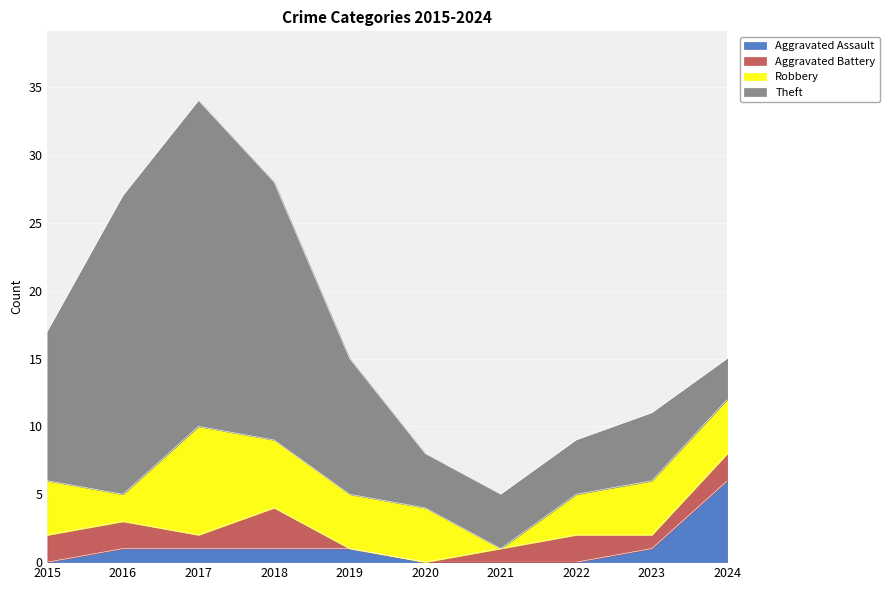

Reading left to right, extract all data points from this chart.

Aggravated Assault: 2015=0	2016=1	2017=1	2018=1	2019=1	2020=0	2021=0	2022=0	2023=1	2024=6
Aggravated Battery: 2015=2	2016=2	2017=1	2018=3	2019=0	2020=0	2021=1	2022=2	2023=1	2024=2
Robbery: 2015=4	2016=2	2017=8	2018=5	2019=4	2020=4	2021=0	2022=3	2023=4	2024=4
Theft: 2015=11	2016=22	2017=24	2018=19	2019=10	2020=4	2021=4	2022=4	2023=5	2024=3